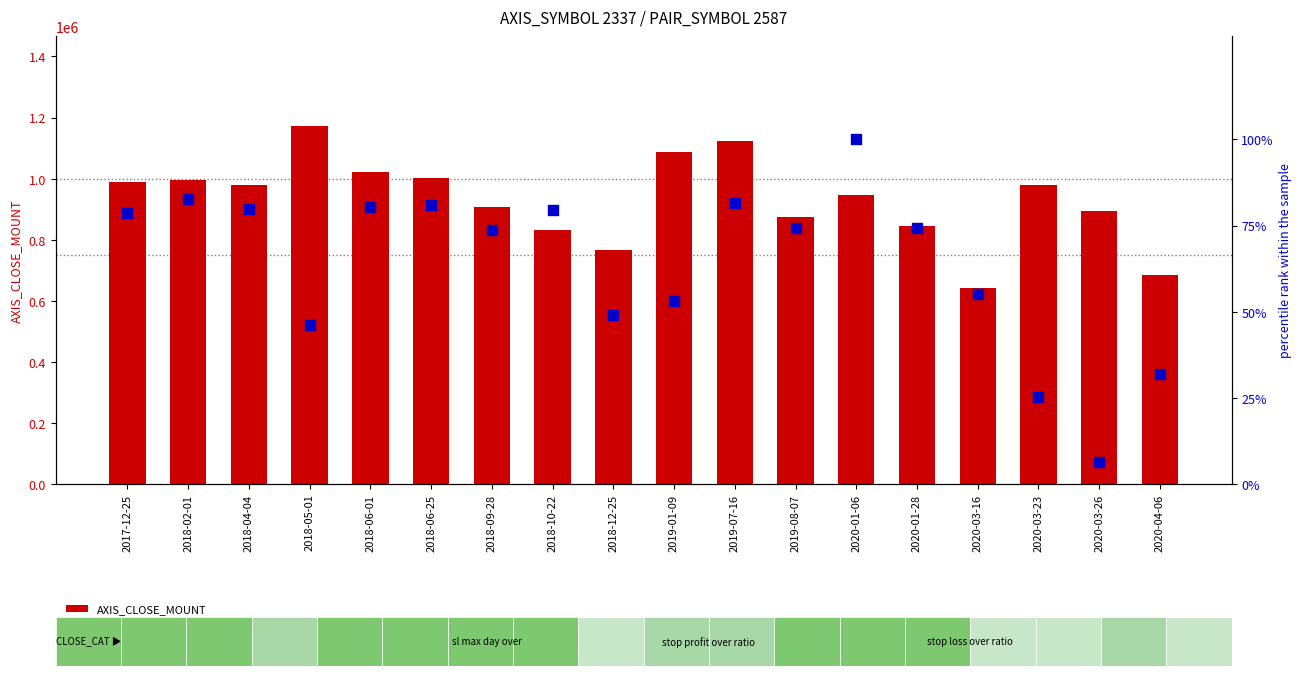

At which category is the sum across all series the highest?

2018-05-01